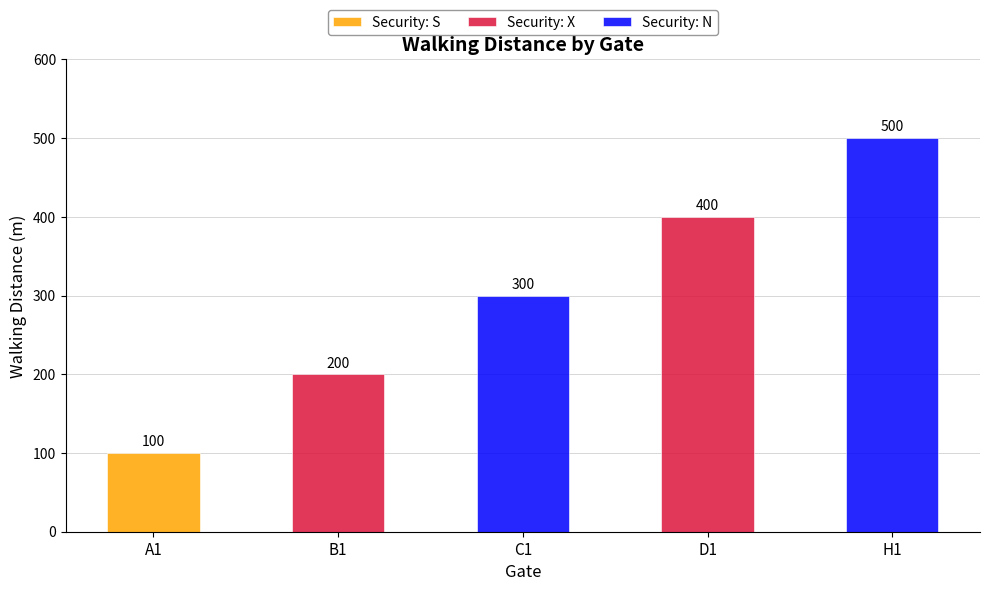

What is the lowest value of the Security: N series?

300